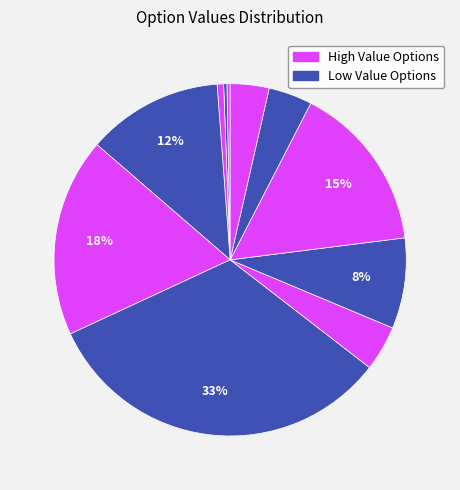

How many slices are in this pie chart?

11